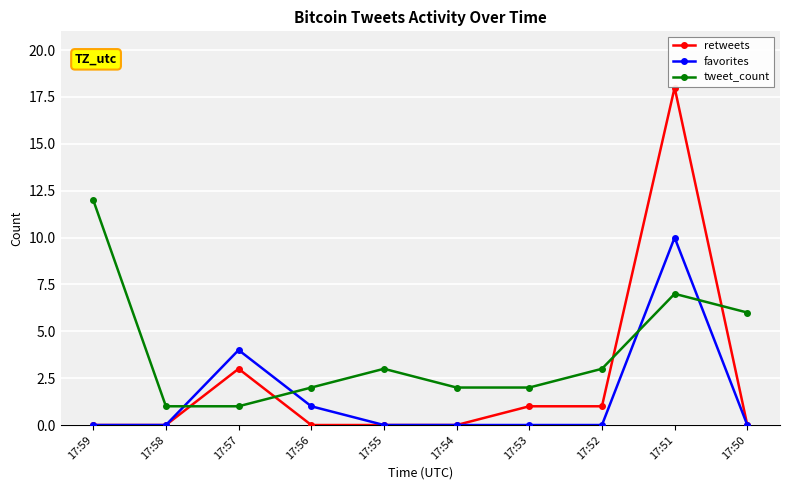

What is the value of the retweets point at the 3rd from the left?

3